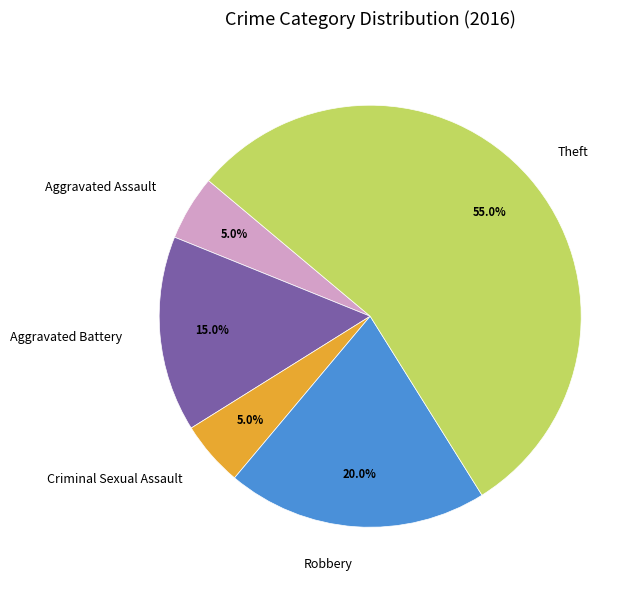

The Aggravated Battery slice represents 15% of the pie. True or false?

True